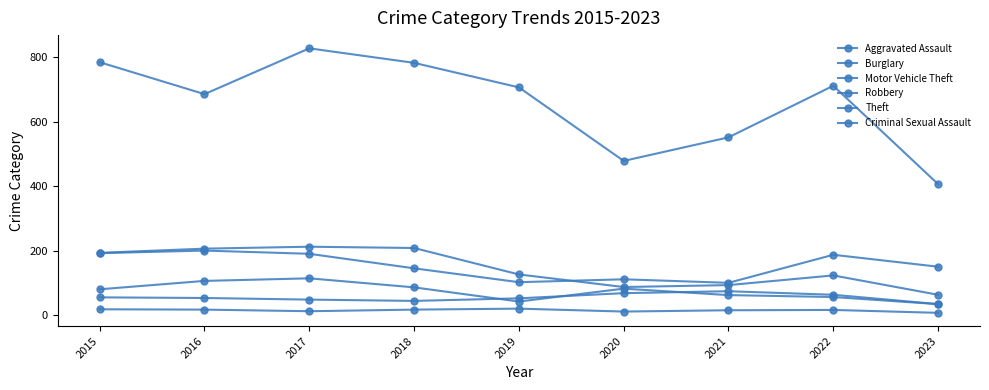

Is this an area chart (filled region under the line)?

No